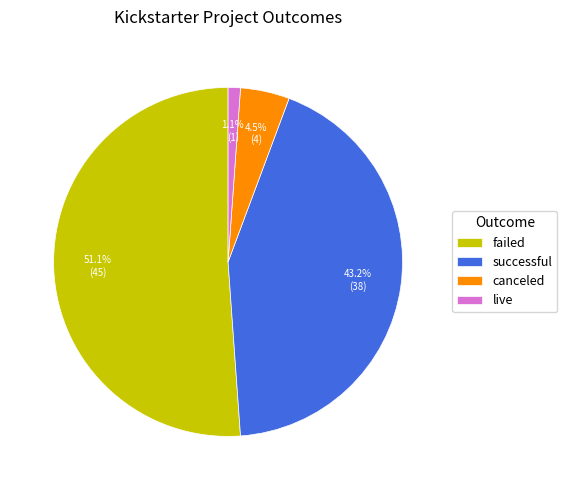

To the nearest percent, what is the combined percentage of successful and failed?

94%